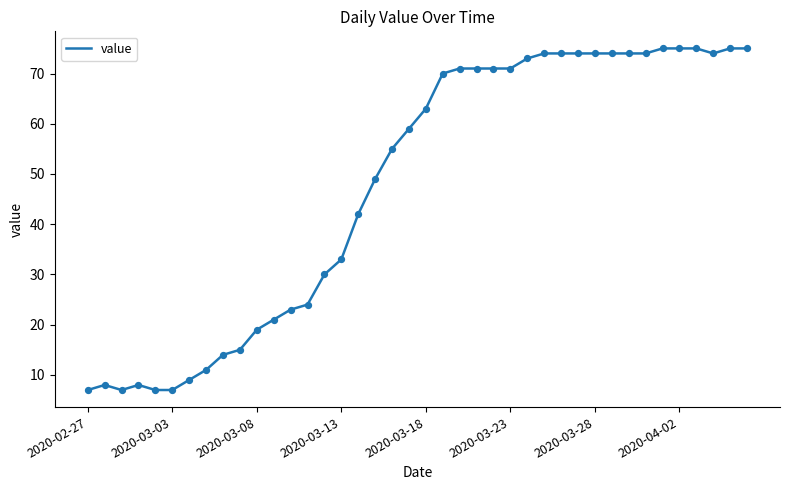

What is the difference between the maximum and minimum values?

68